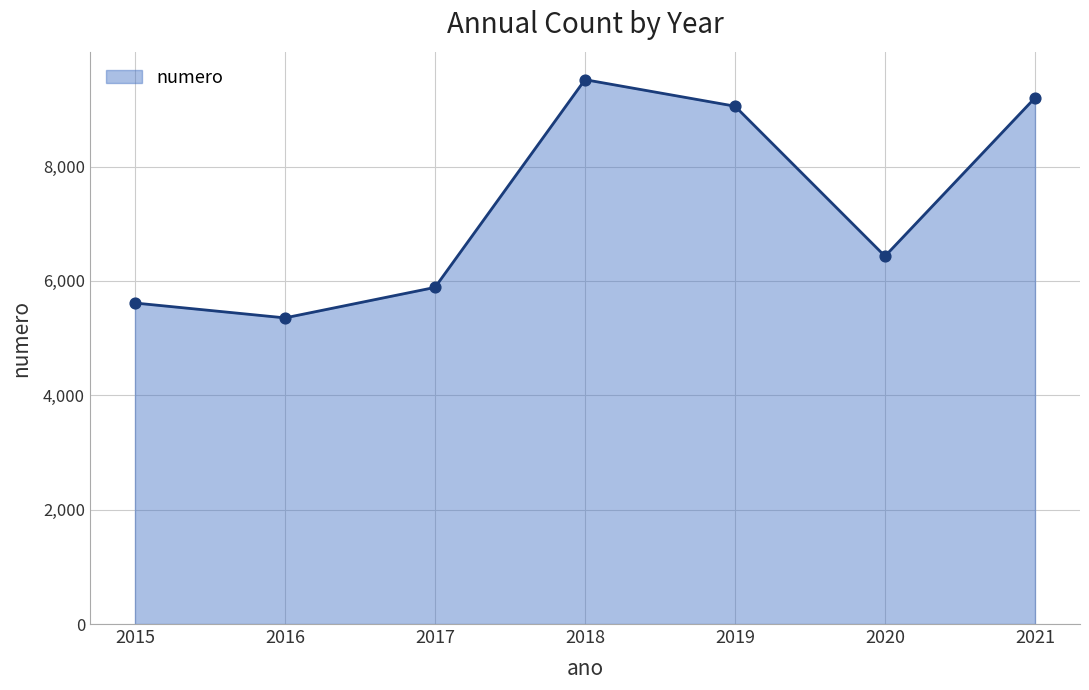

What is the change in value from 2016 to 2017?

+533